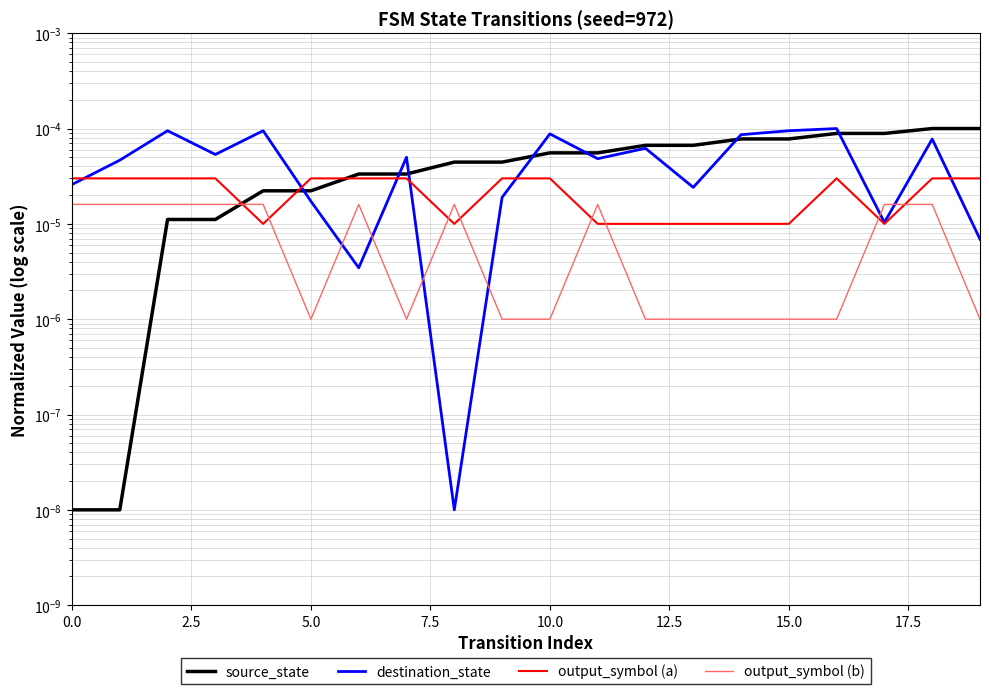

Which series has the largest range (max minus min)?

source_state